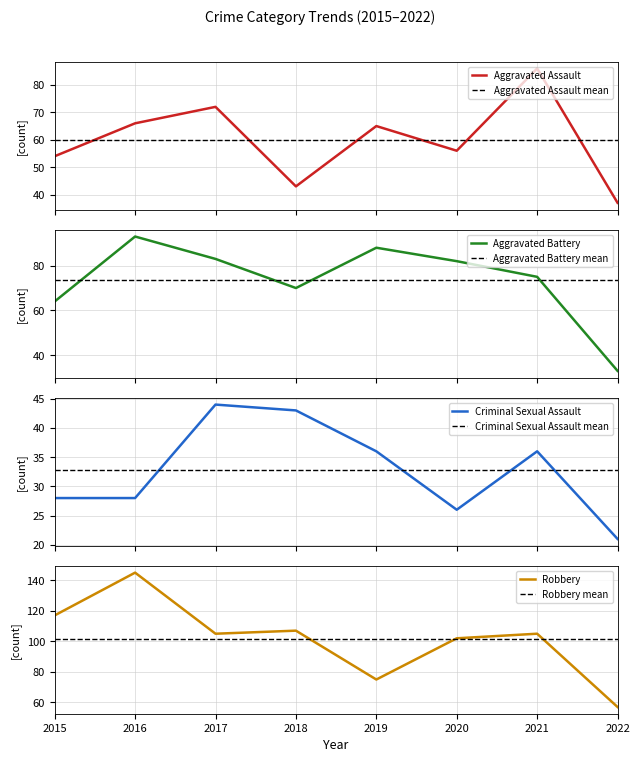

At which category does the chart reach its minimum across all series?

2022